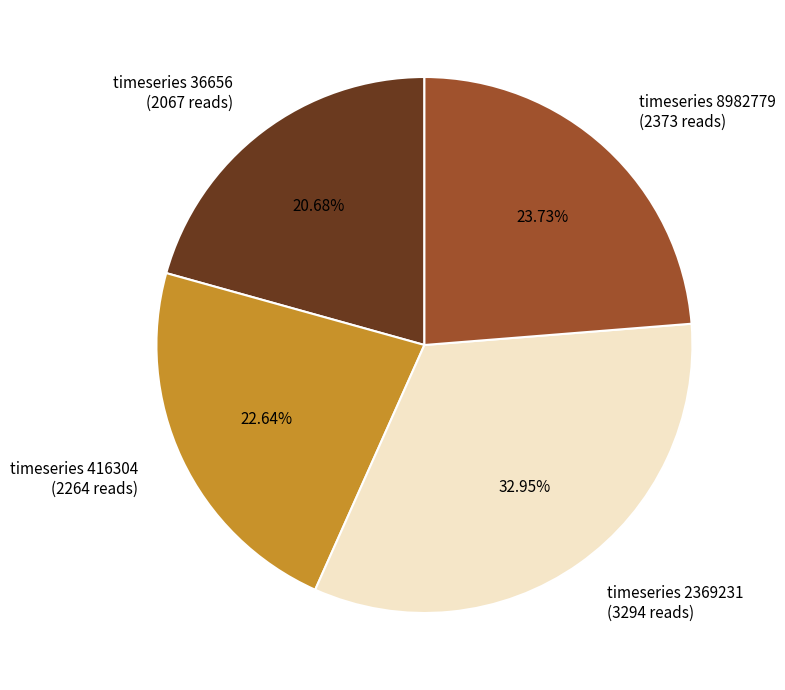

Is there a majority slice in this chart?

No